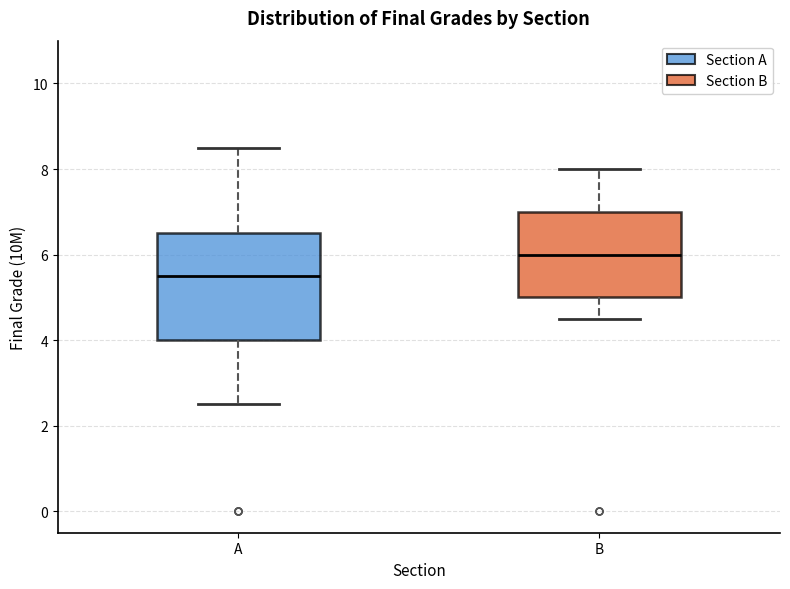

Where does the median line of the box for B sit on the y-axis? The values are not printed on the chart, so give them approximately, as read against the axis.

6.0